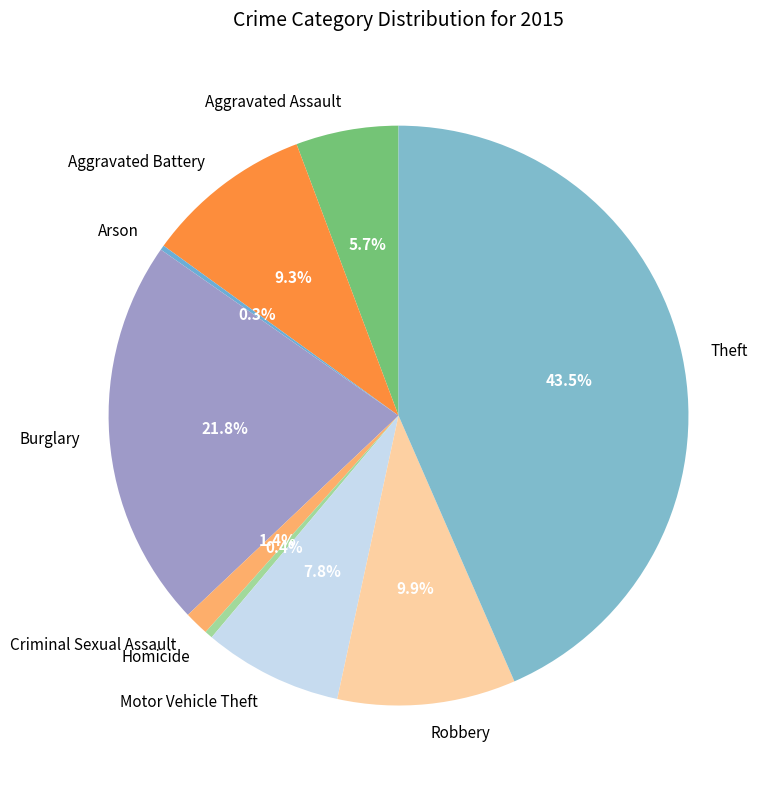

What percentage is NOT represented by Burglary?

78.2%